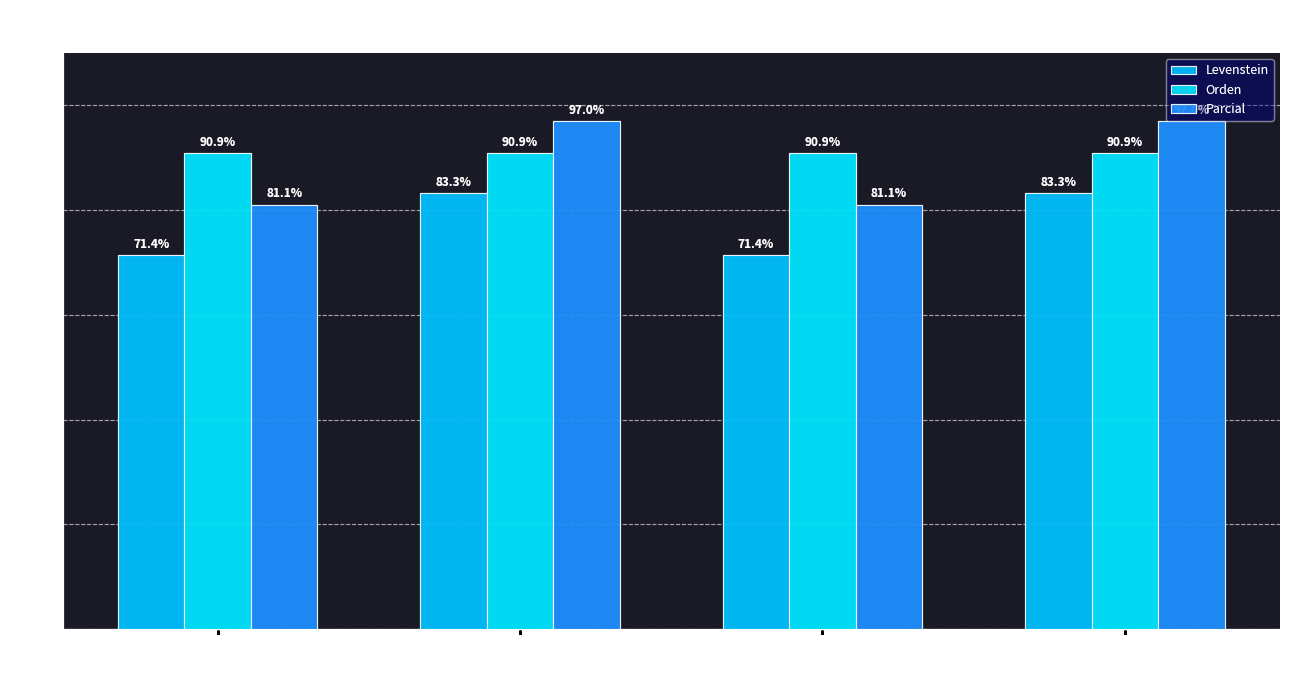

Which series has the largest total across all categories?

Orden